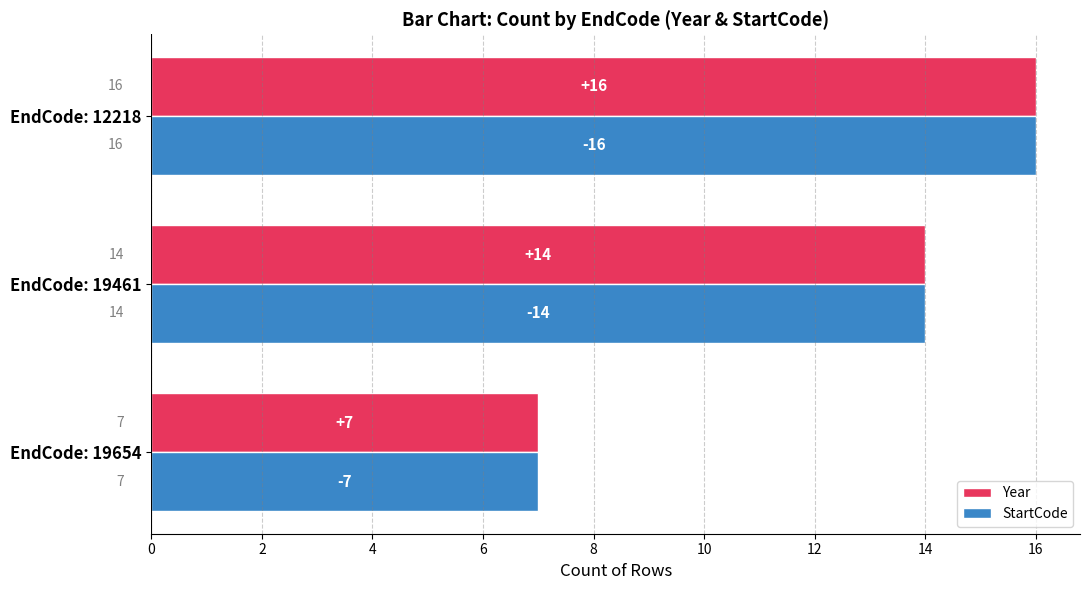

True or false: StartCode has a value of 14 at EndCode: 19461.

True